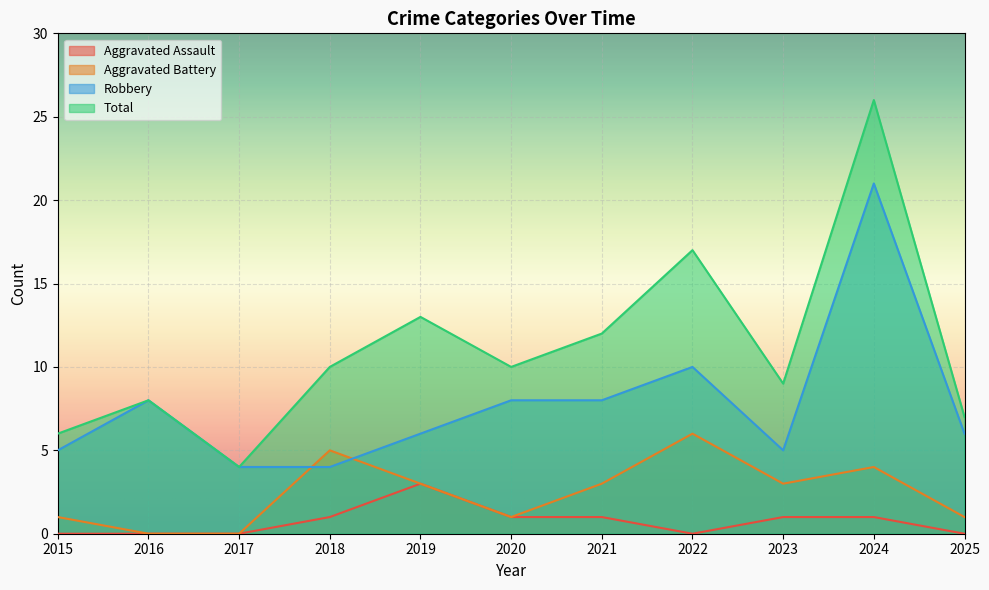

The Aggravated Battery series shows 1 at 2015. True or false?

True